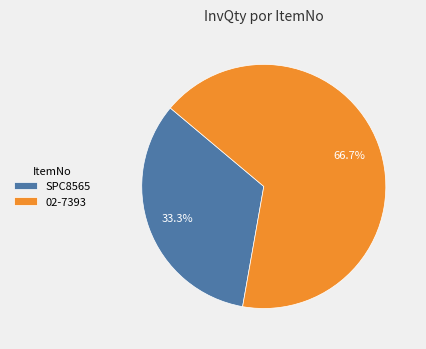

Which has a higher value, 02-7393 or SPC8565?

02-7393